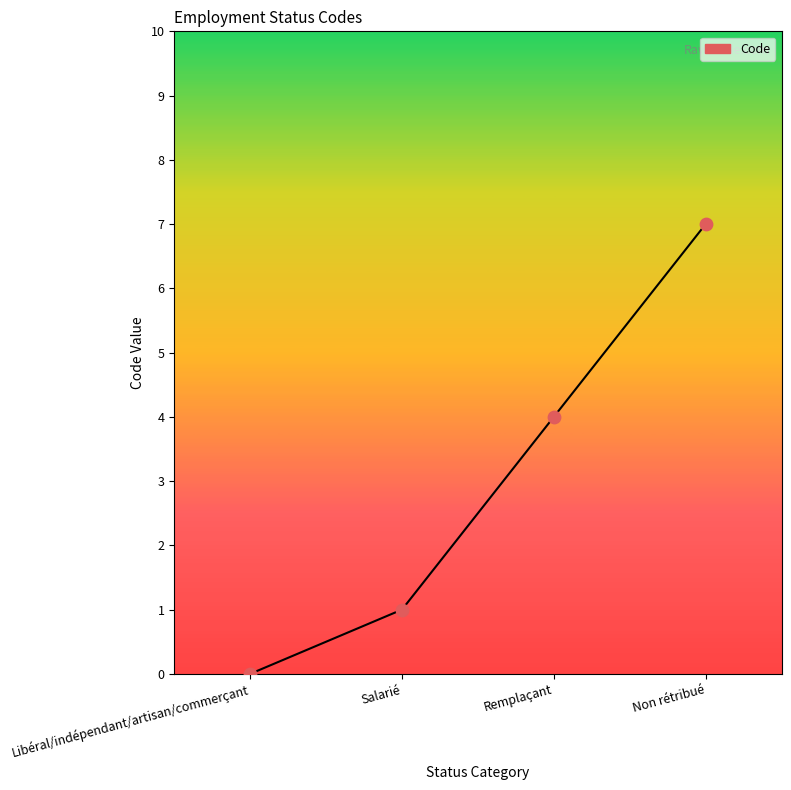

Which has a higher value, Non rétribué or Libéral/indépendant/artisan/commerçant?

Non rétribué